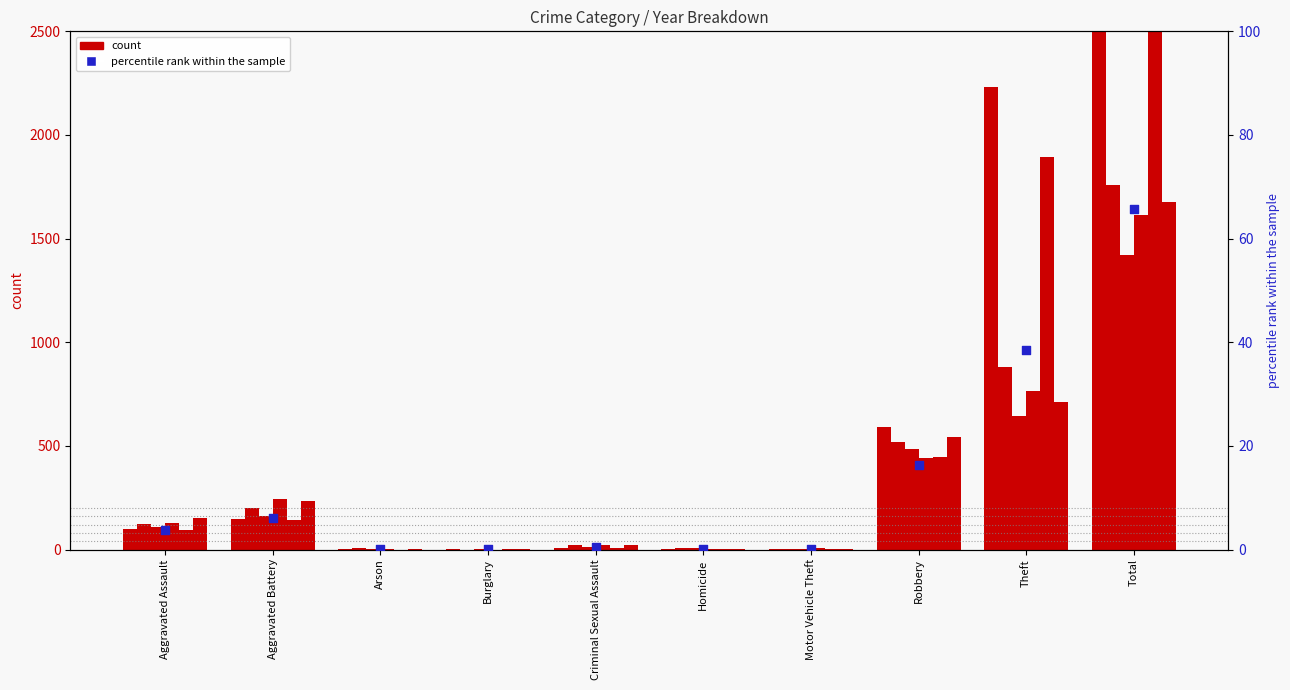

At which category is the sum across all series the highest?

Total